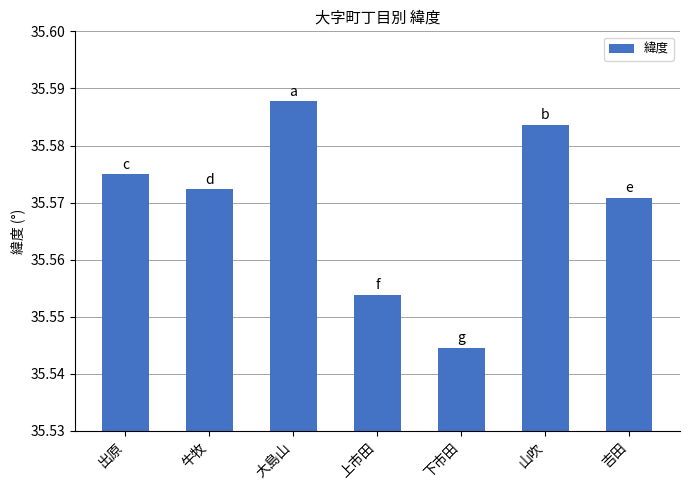

The value at 下市田 is 16.6. True or false?

False